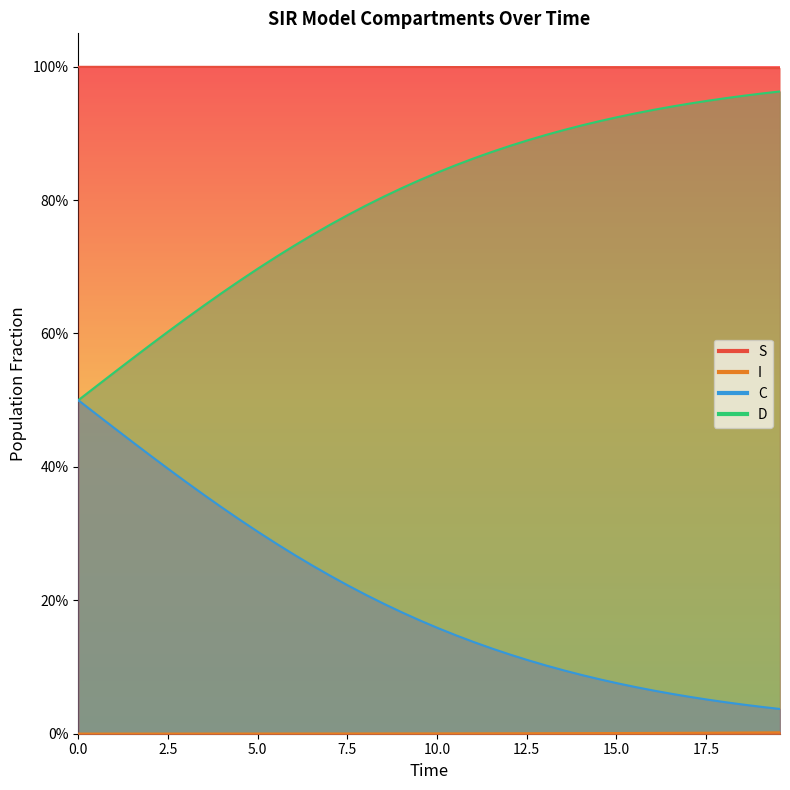

Reading left to right, list all the values displayed in this chart.

S: 1.0	1.0	1.0	1.0	1.0	1.0	1.0	1.0	1.0	1.0	1.0	1.0	1.0	1.0	1.0	1.0	1.0	1.0	1.0	1.0	1.0	1.0	1.0	1.0	1.0	1.0	1.0	1.0	1.0	1.0	1.0	1.0	1.0	1.0	1.0	1.0	1.0	1.0	1.0	1.0
I: 0.0	0.0	0.0	0.0	0.0	0.0	0.0	0.0	0.0	0.0	0.0	0.0	0.0	0.0	0.0	0.0	0.0	0.0	0.0	0.0	0.0	0.0	0.0	0.0	0.0	0.0	0.0	0.0	0.0	0.0	0.0	0.0	0.0	0.0	0.0	0.0	0.0	0.0	0.0	0.0
C: 0.5	0.5	0.5	0.4	0.4	0.4	0.4	0.4	0.3	0.3	0.3	0.3	0.3	0.3	0.2	0.2	0.2	0.2	0.2	0.2	0.2	0.1	0.1	0.1	0.1	0.1	0.1	0.1	0.1	0.1	0.1	0.1	0.1	0.1	0.1	0.1	0.0	0.0	0.0	0.0
D: 0.5	0.5	0.5	0.6	0.6	0.6	0.6	0.6	0.7	0.7	0.7	0.7	0.7	0.7	0.8	0.8	0.8	0.8	0.8	0.8	0.8	0.9	0.9	0.9	0.9	0.9	0.9	0.9	0.9	0.9	0.9	0.9	0.9	0.9	0.9	0.9	1.0	1.0	1.0	1.0